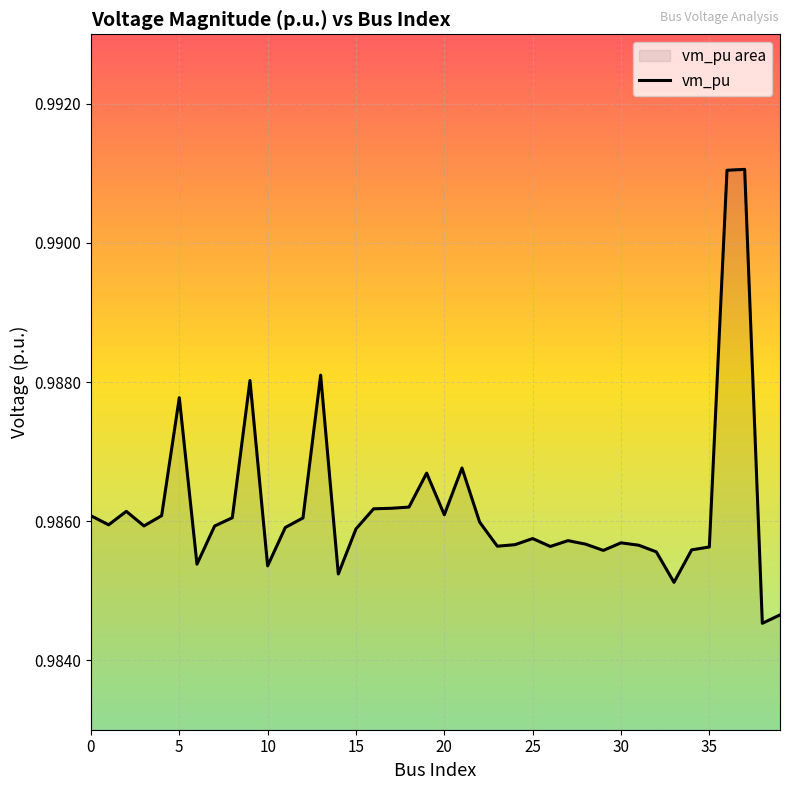

Reading left to right, what are all the values shown in this chart?

1.0	1.0	1.0	1.0	1.0	1.0	1.0	1.0	1.0	1.0	1.0	1.0	1.0	1.0	1.0	1.0	1.0	1.0	1.0	1.0	1.0	1.0	1.0	1.0	1.0	1.0	1.0	1.0	1.0	1.0	1.0	1.0	1.0	1.0	1.0	1.0	1.0	1.0	1.0	1.0